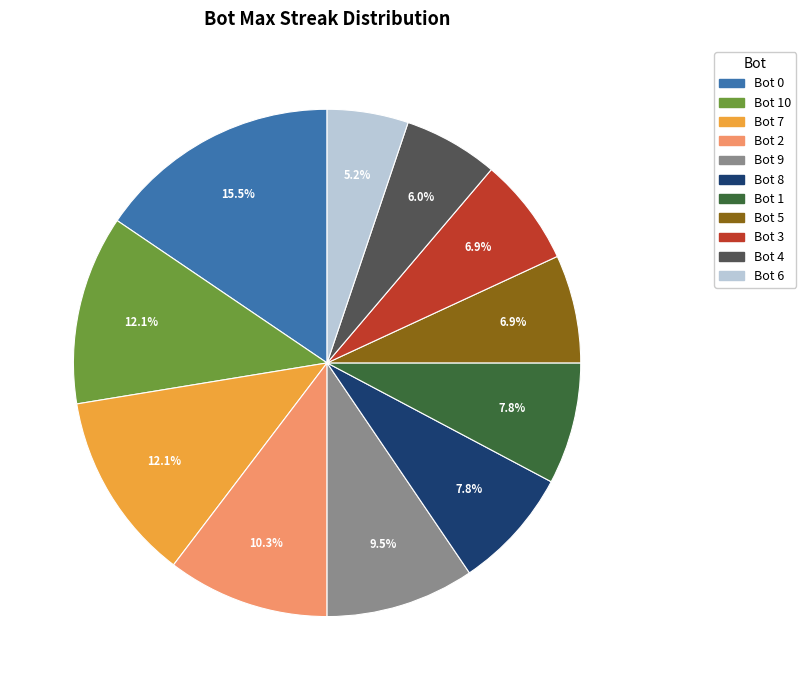

Combined, do Bot 7 and Bot 5 account for over 50%?

No